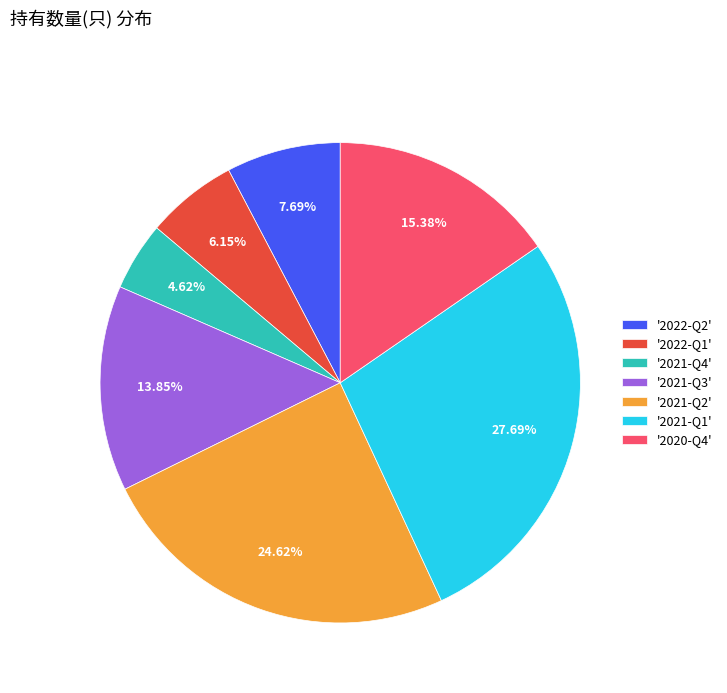

Which slice is the largest?

'2021-Q1'